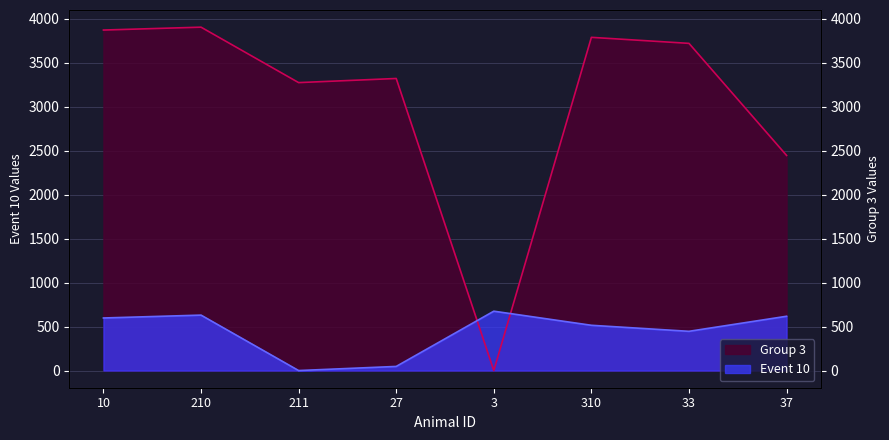

At 310, list the series in order from largest to smallest.

Group 3, Event 10